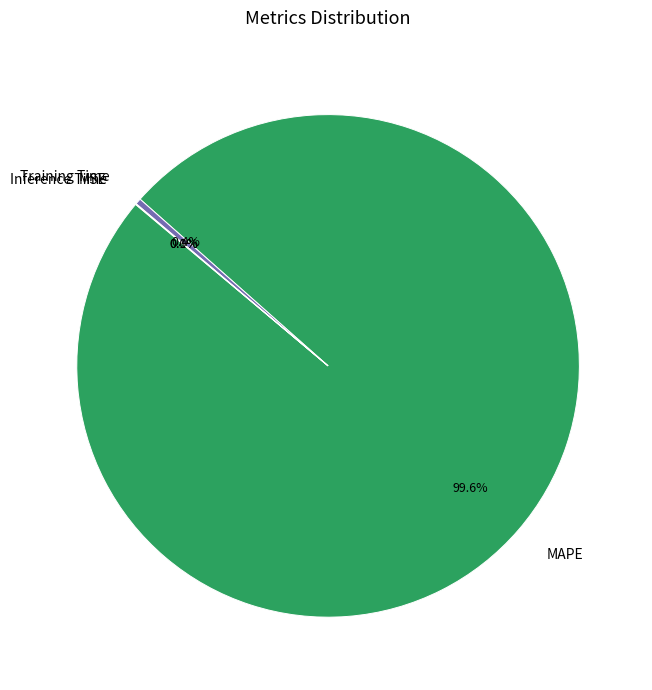

What is the majority slice?

MAPE